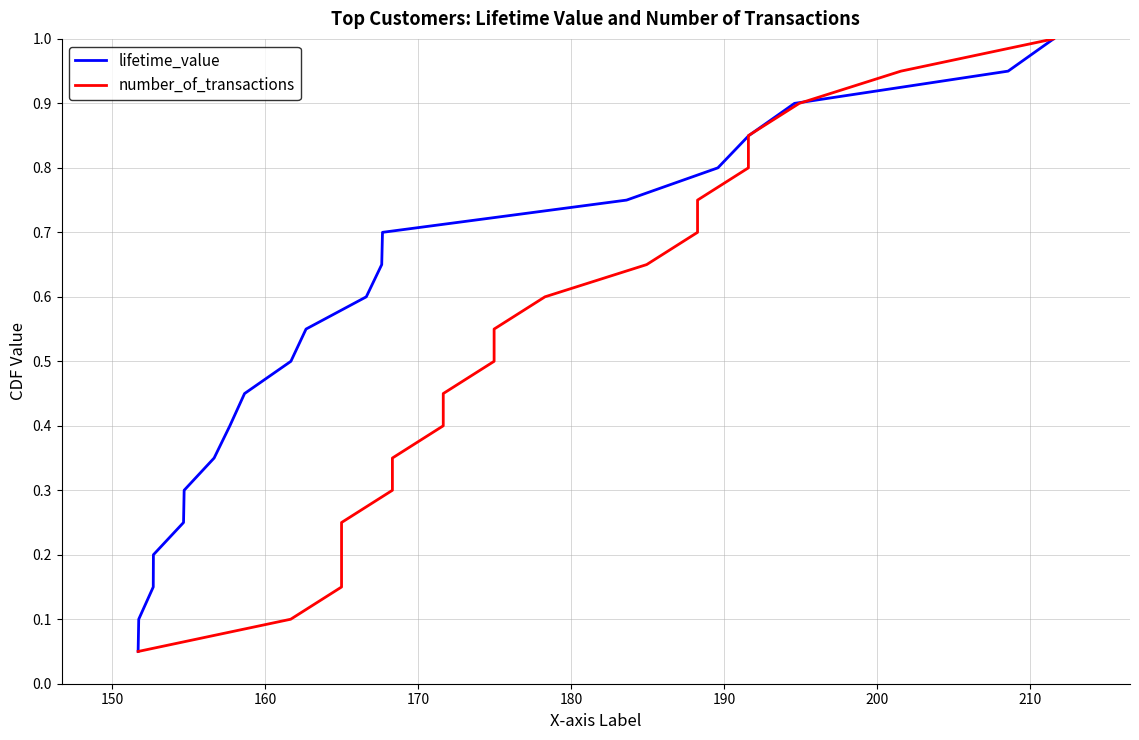

True or false: lifetime_value and number_of_transactions intersect in this chart.

False